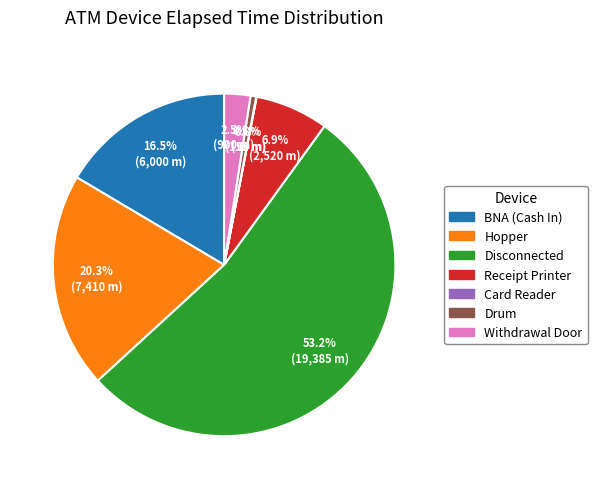

Which has a higher value, Disconnected or Withdrawal Door?

Disconnected